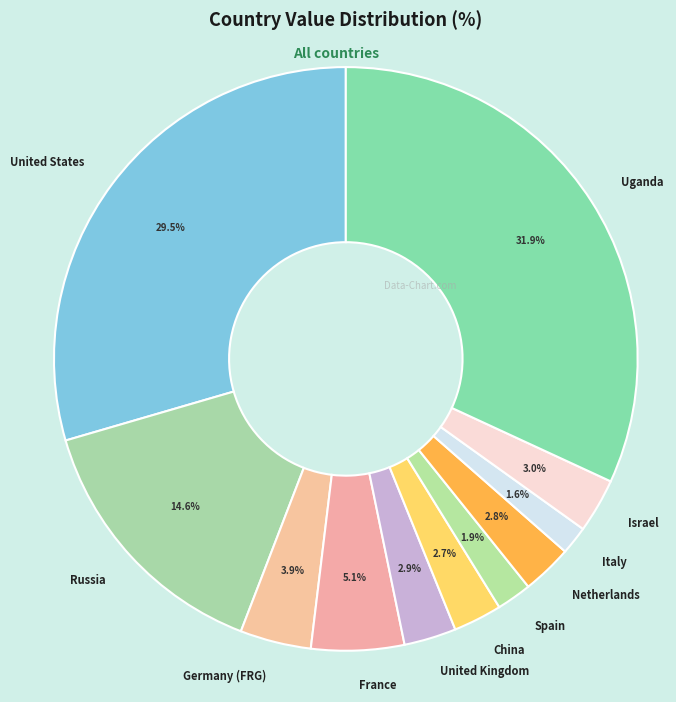

Is there any slice that represents more than half of the pie?

No